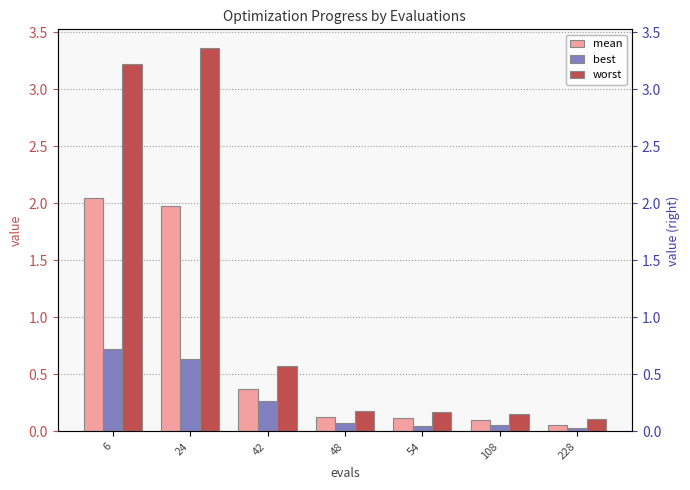

Where is mean nearest to the value 1?

42